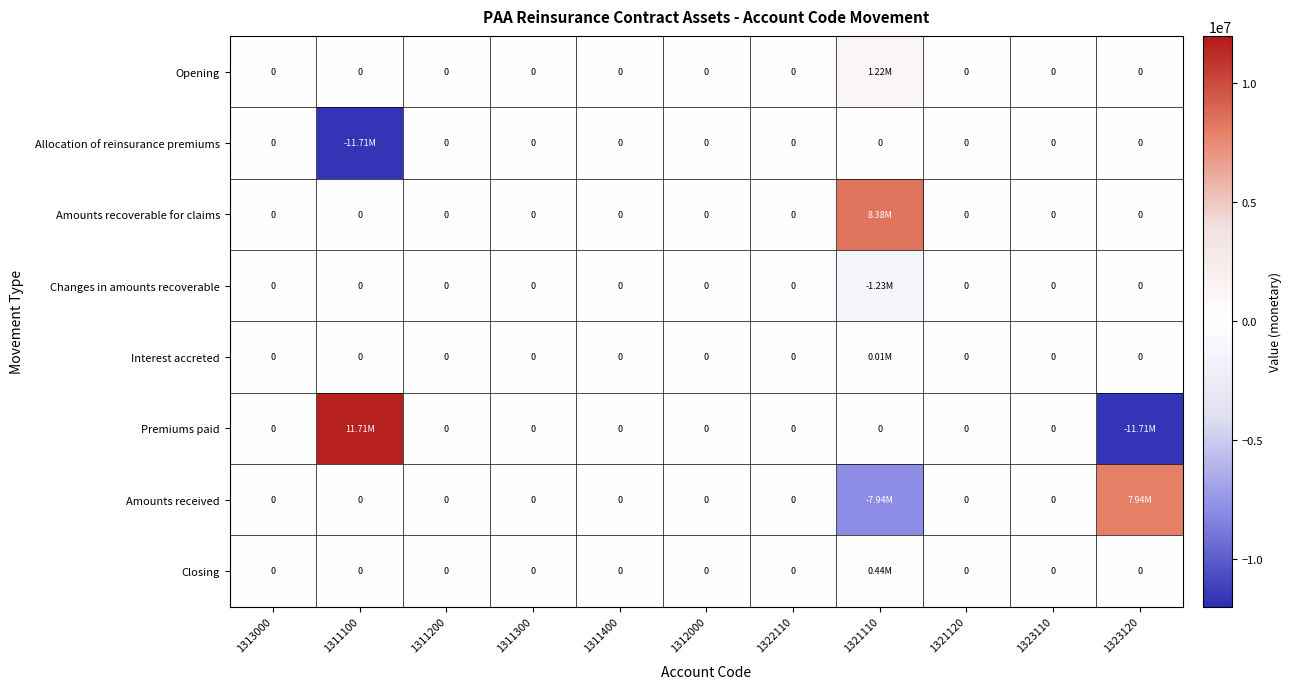

Between 1321110 and 1311300, which is larger?

1321110